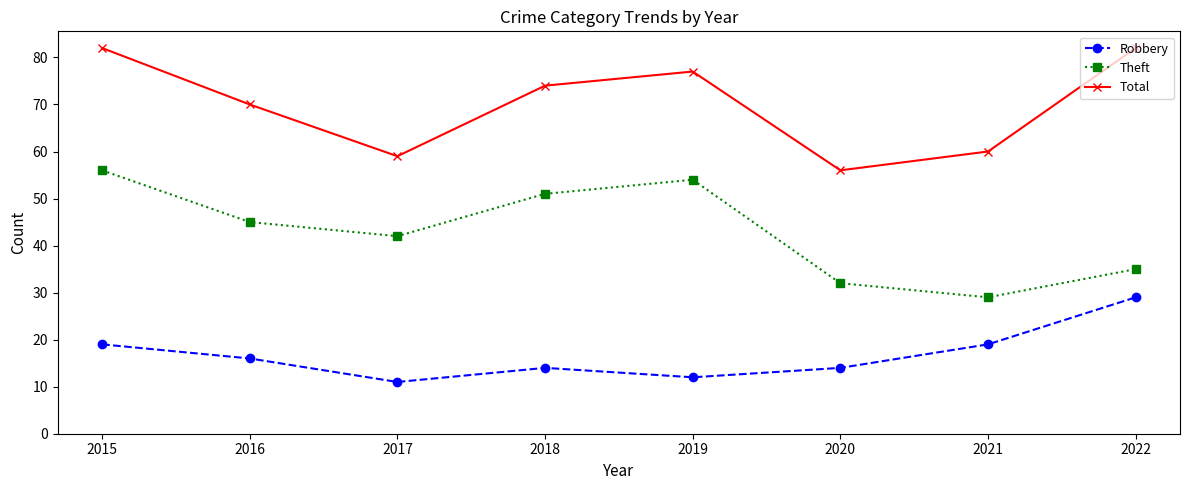

Reading left to right, what are all the values shown in this chart?

Robbery: 2015=19	2016=16	2017=11	2018=14	2019=12	2020=14	2021=19	2022=29
Theft: 2015=56	2016=45	2017=42	2018=51	2019=54	2020=32	2021=29	2022=35
Total: 2015=82	2016=70	2017=59	2018=74	2019=77	2020=56	2021=60	2022=82